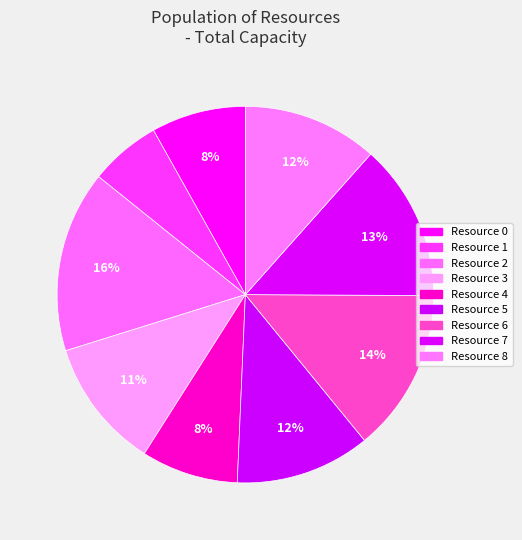

Is it true that Resource 8 is 17% of the pie?

False